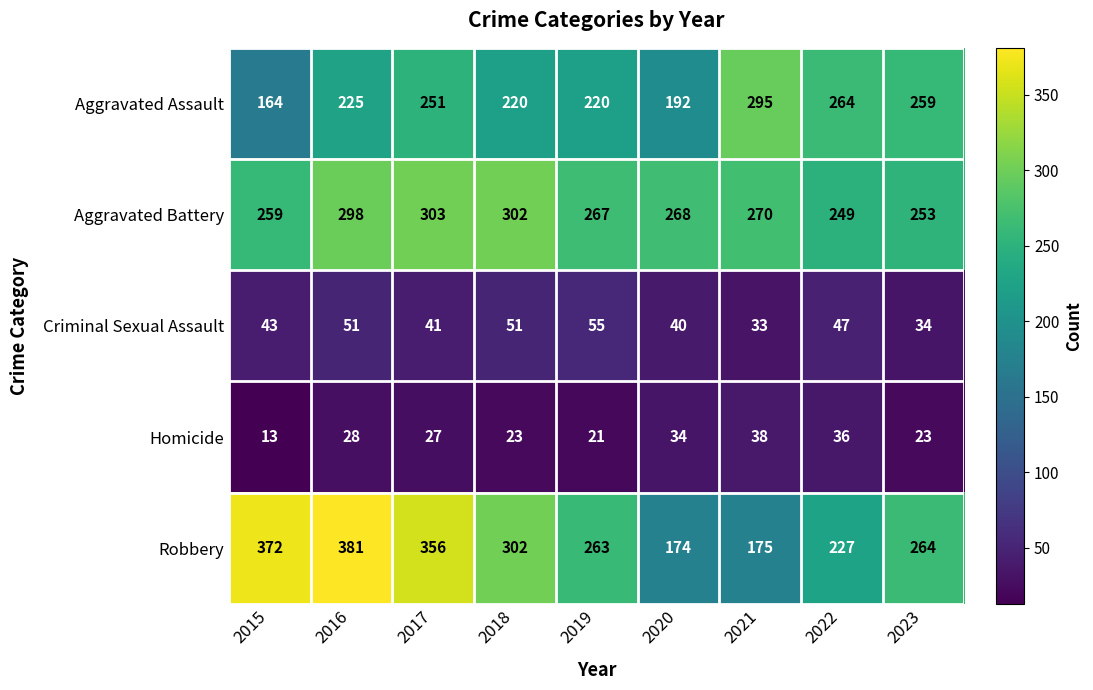

What is the spread (max minus min) of values at 2021?

262